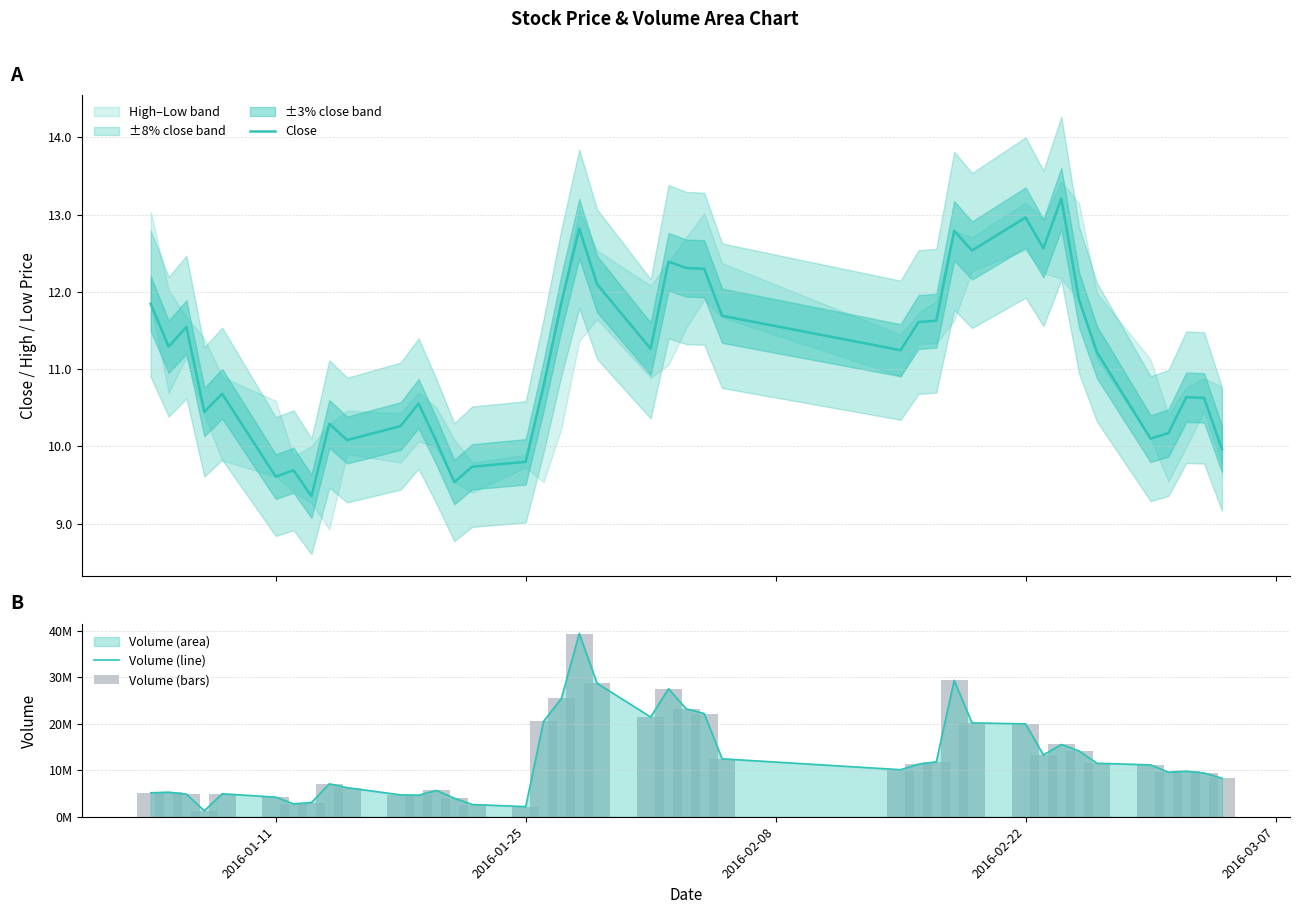

What is the lowest value of the Close series?

9.4